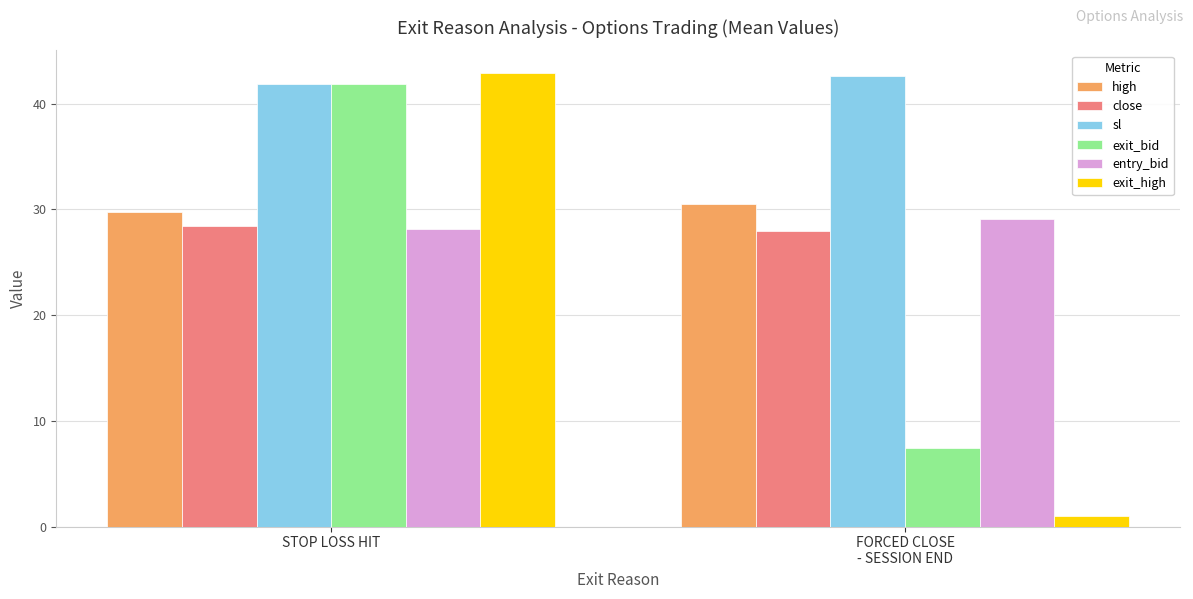

What is the value of the entry_bid bar at the 1st from the left?

28.1